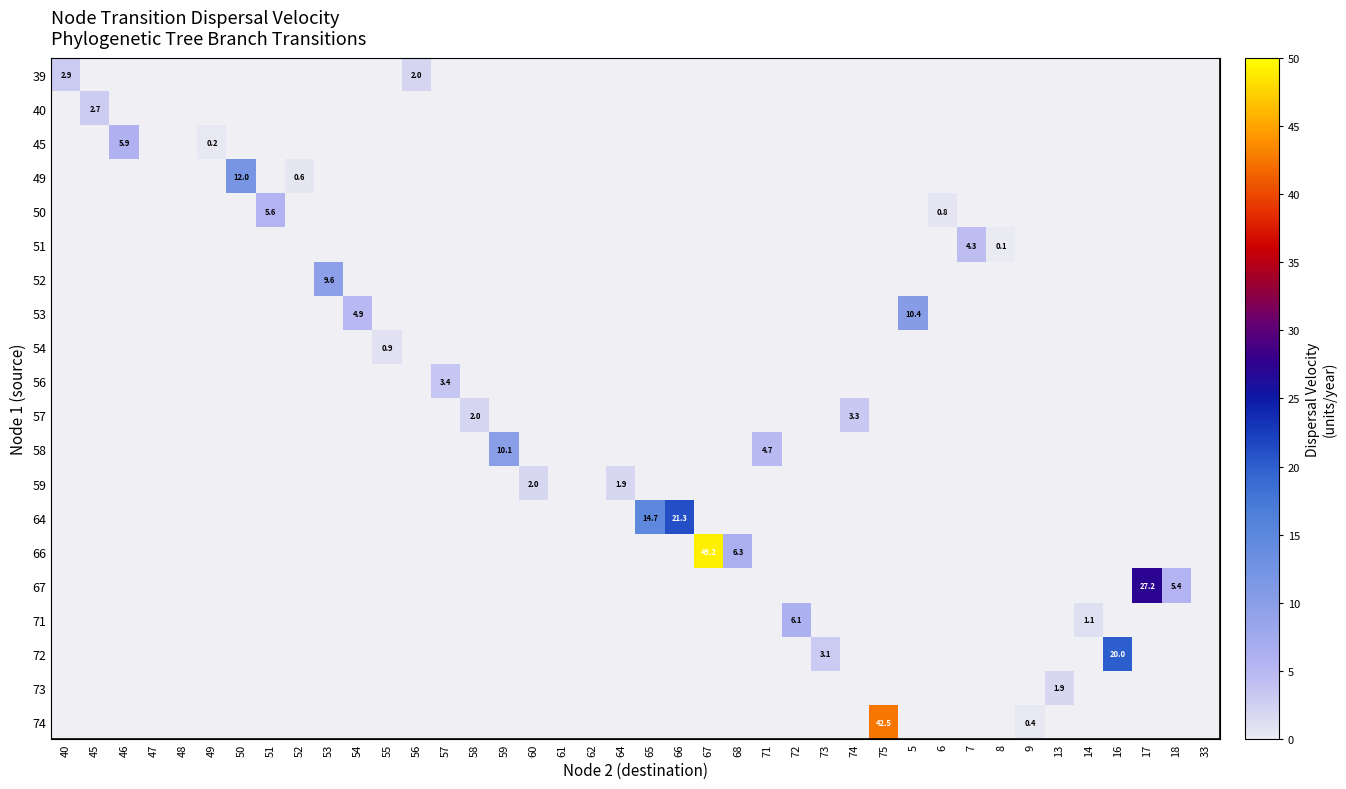

Which has a higher value, 5 or 65?

65